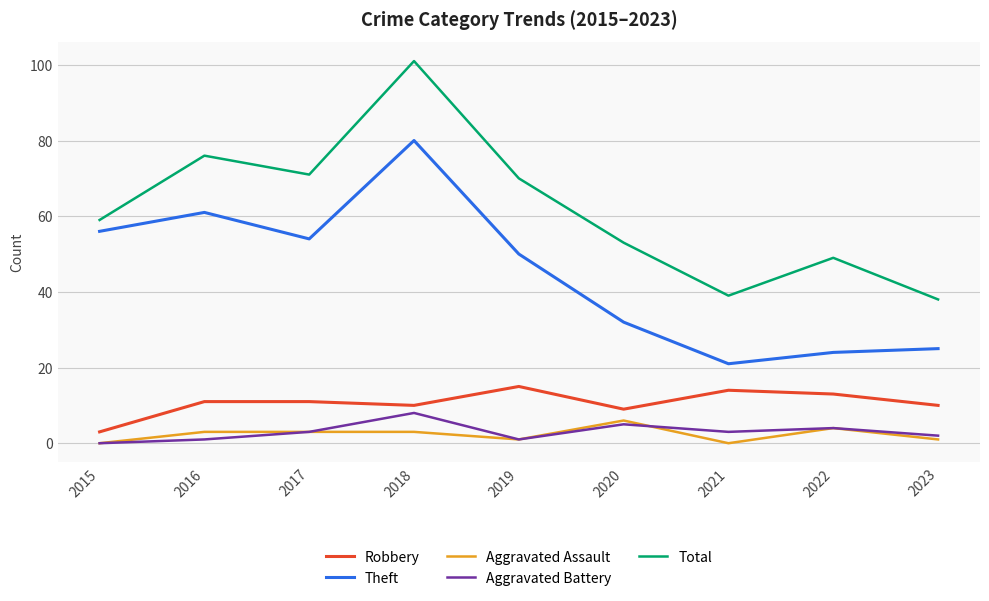

True or false: Total and Aggravated Battery cross at least once.

False